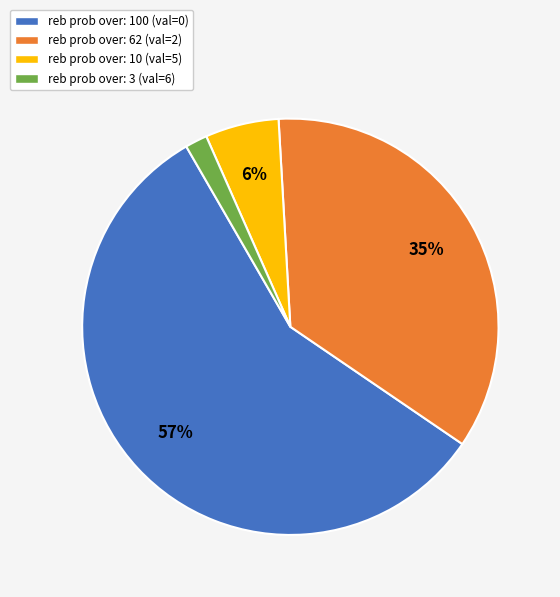

True or false: 9 accounts for 0% of the total.

True